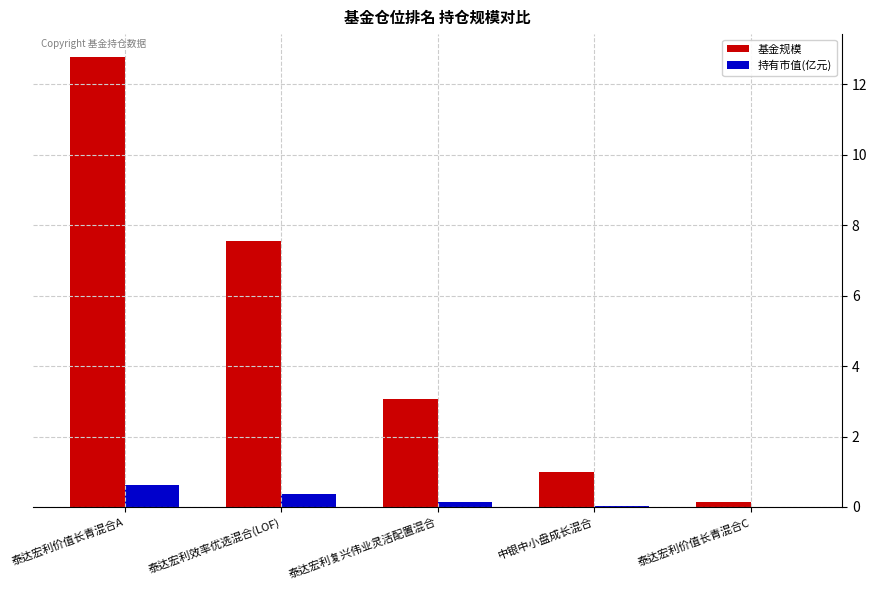

At which label is 基金规模 closest to 6?

泰达宏利效率优选混合(LOF)